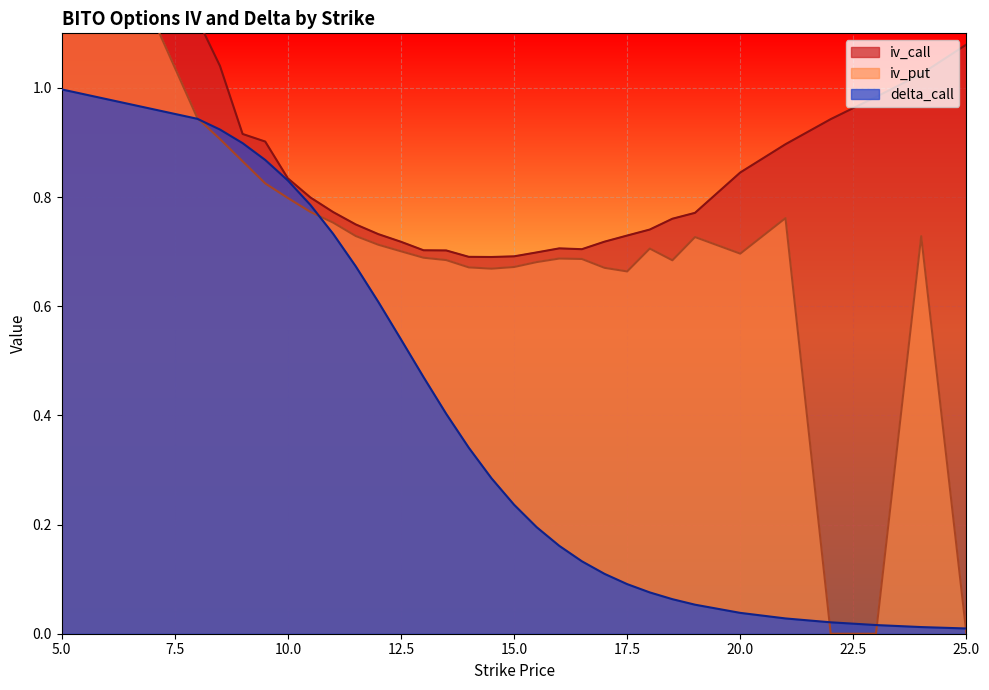

Does the chart display data point markers on the line(s)?

No